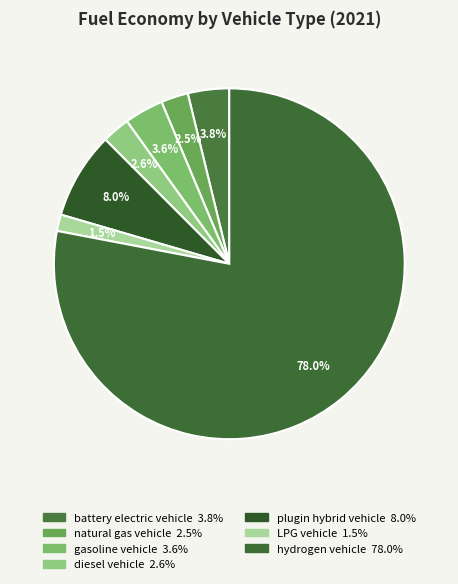

What percentage is the battery electric vehicle slice, to the nearest percent?

4%